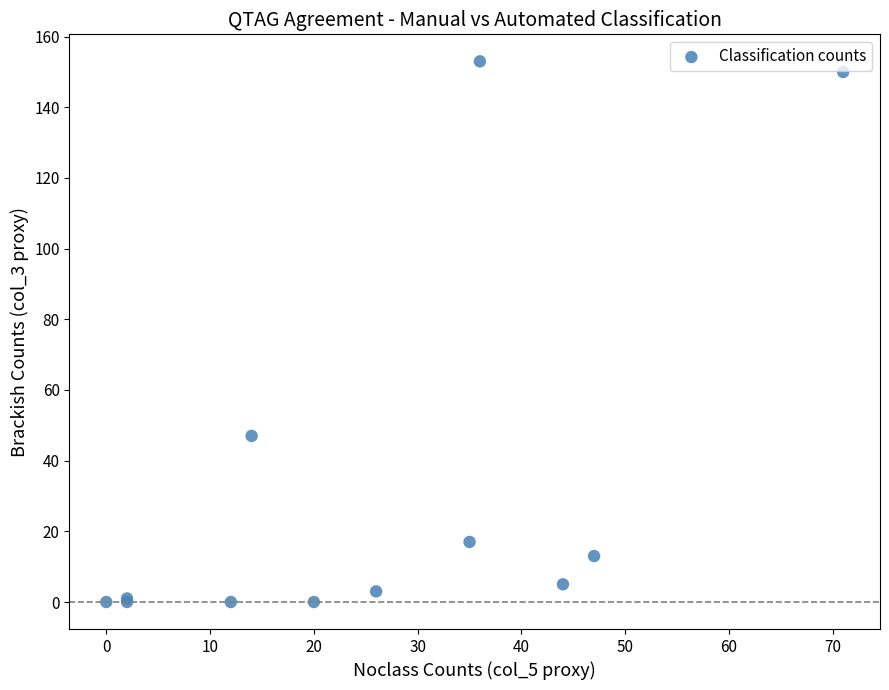

What Y value in the scatter plot is closest to 76?

47